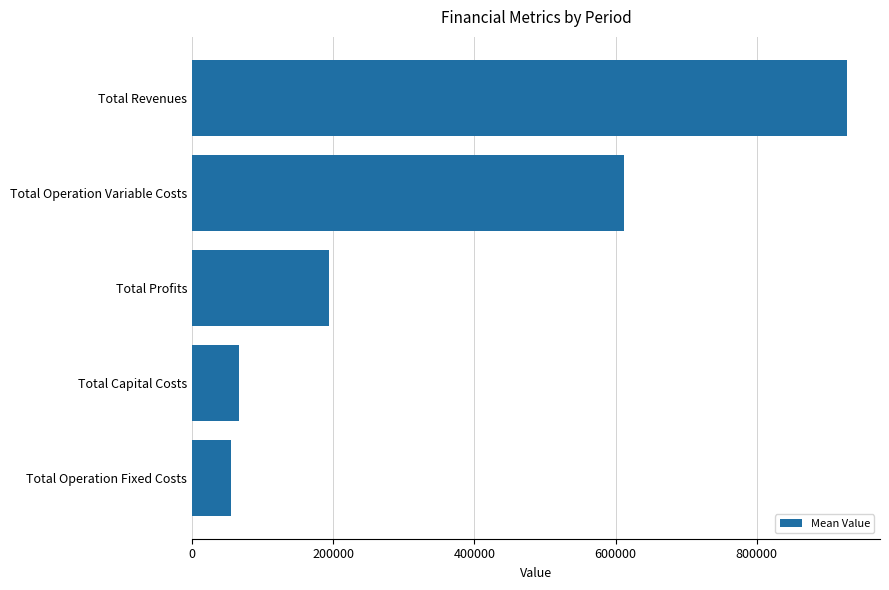

What is the approximate value at Total Operation Variable Costs?

612342.7